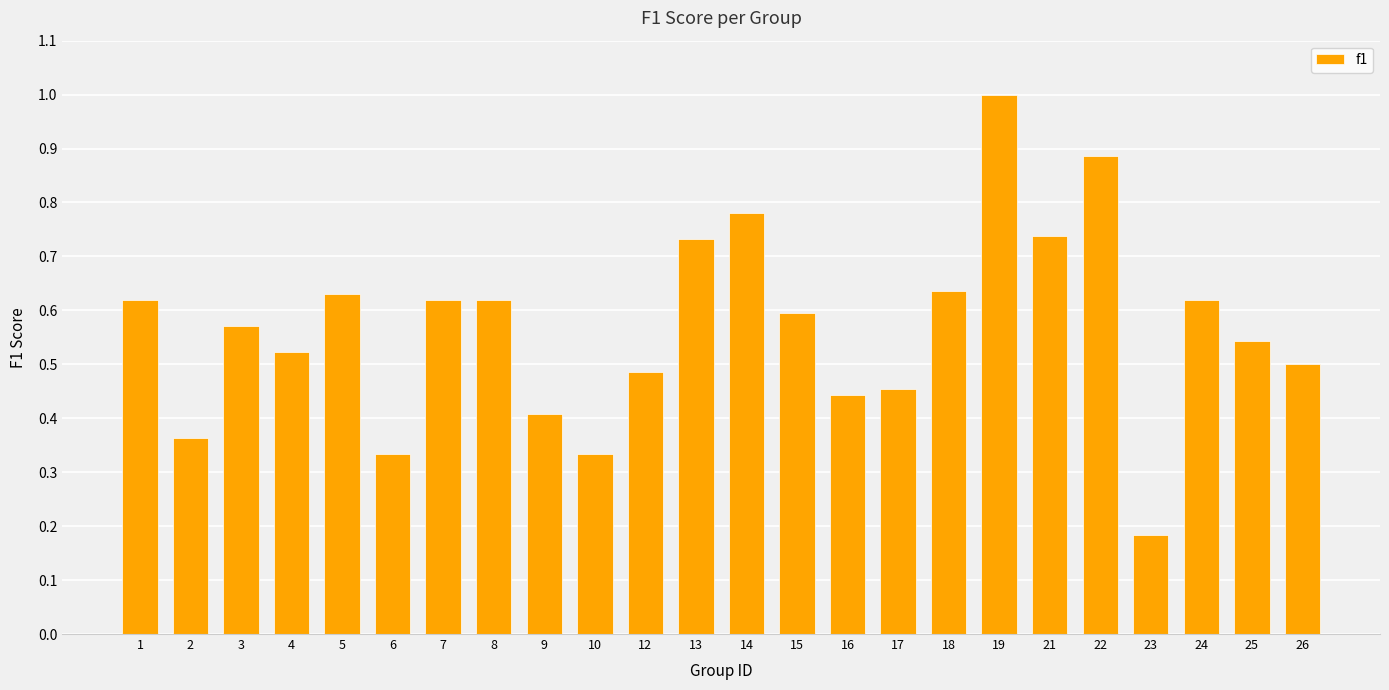

The value at 15 is 0.6. True or false?

True